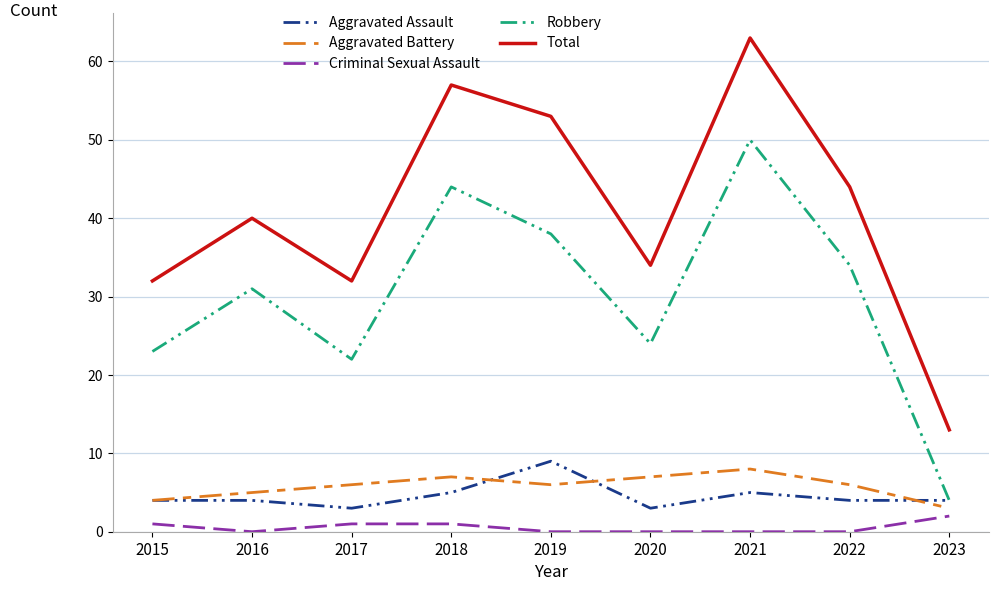

The value of Aggravated Battery at 2018 is 7. True or false?

True